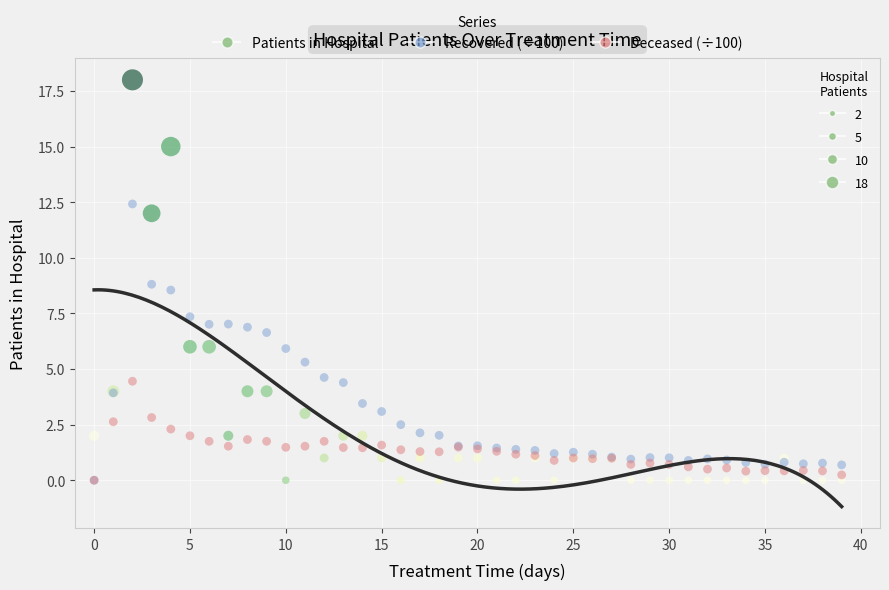

What are all the series names shown in the legend?

Patients in Hospital, Recovered (÷100), Deceased (÷100)